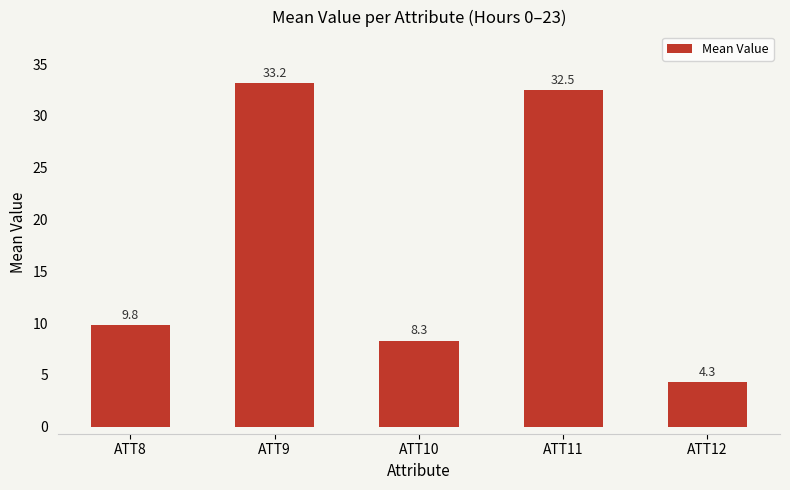

True or false: the data shows 14.6 at ATT8.

False